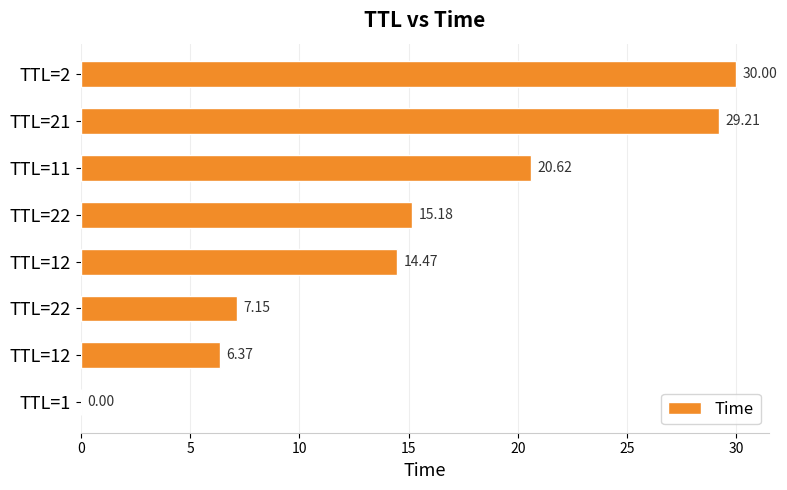

How many categories are shown in the chart?

8